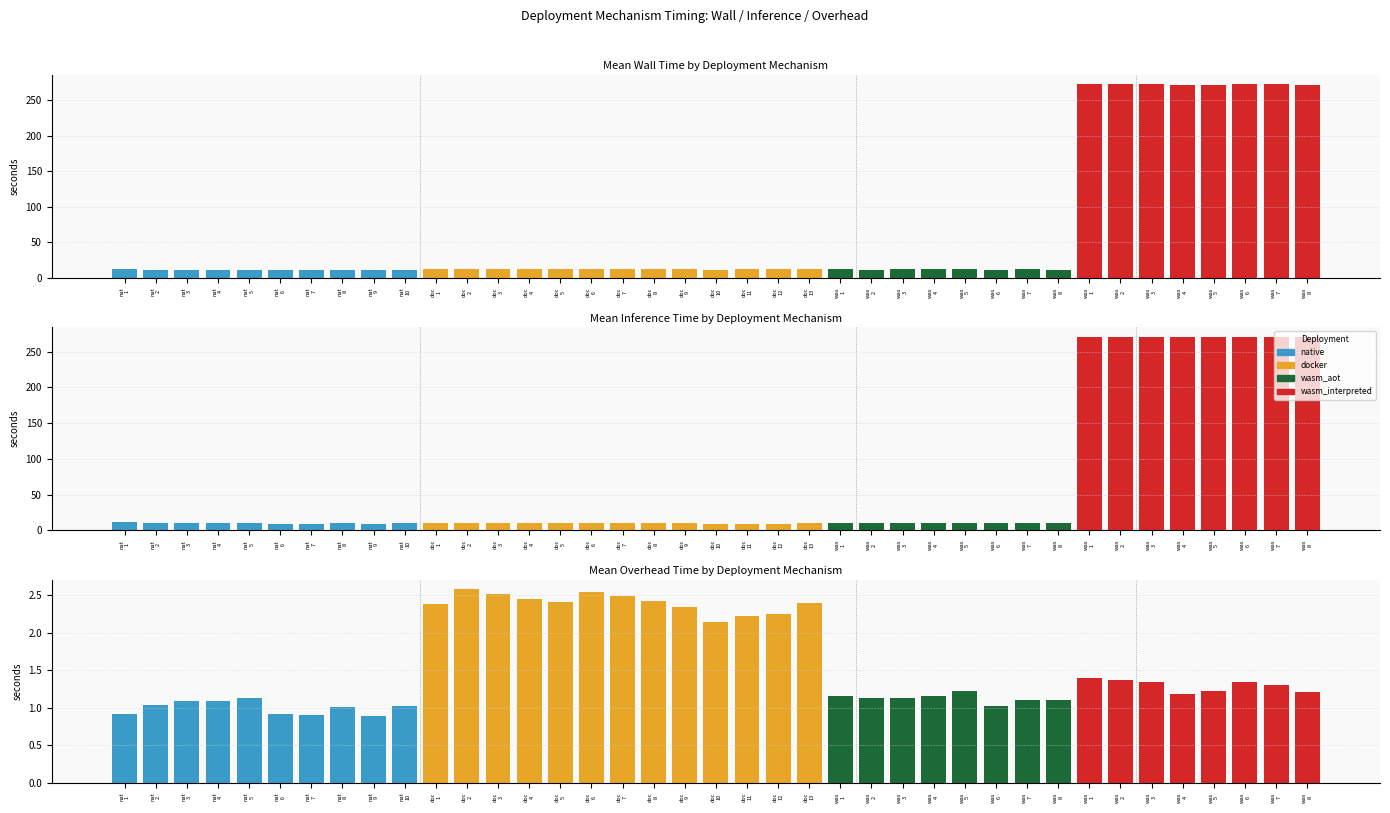

What is the total value across all series at was
4?

23.6